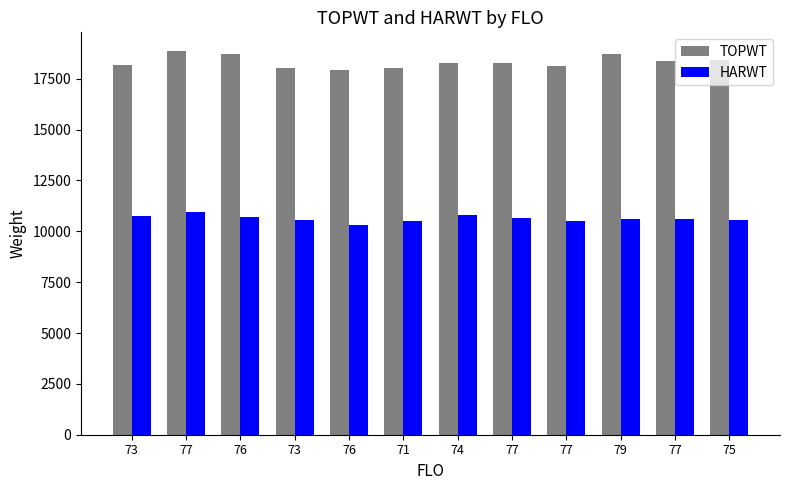

Between 73 and 75, which is larger?

75